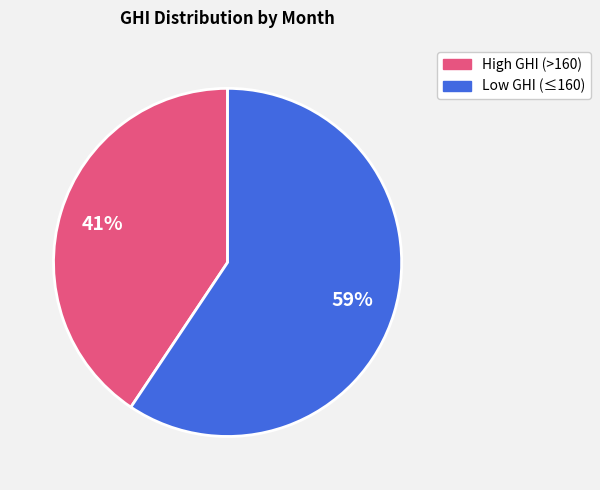

Is there any slice that represents more than half of the pie?

Yes